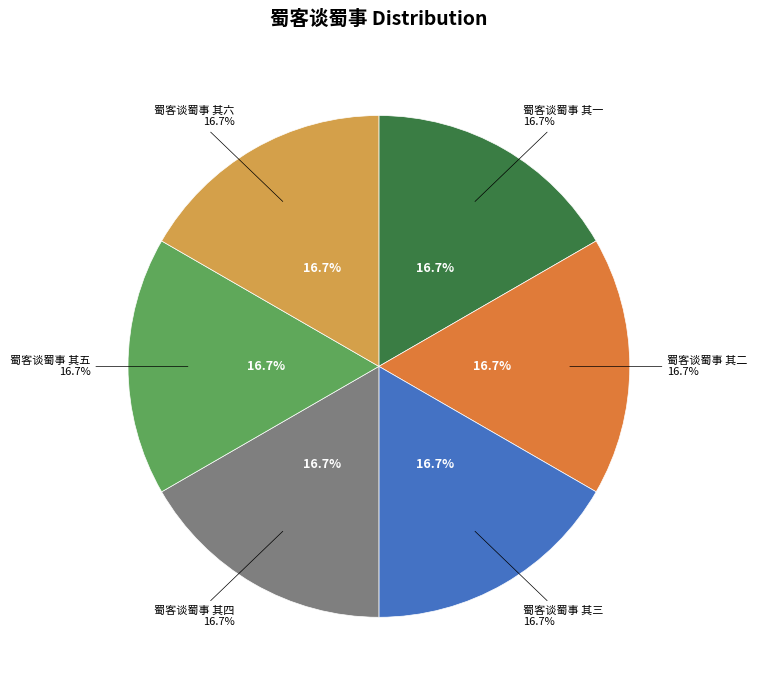

How many segments does this pie chart have?

6